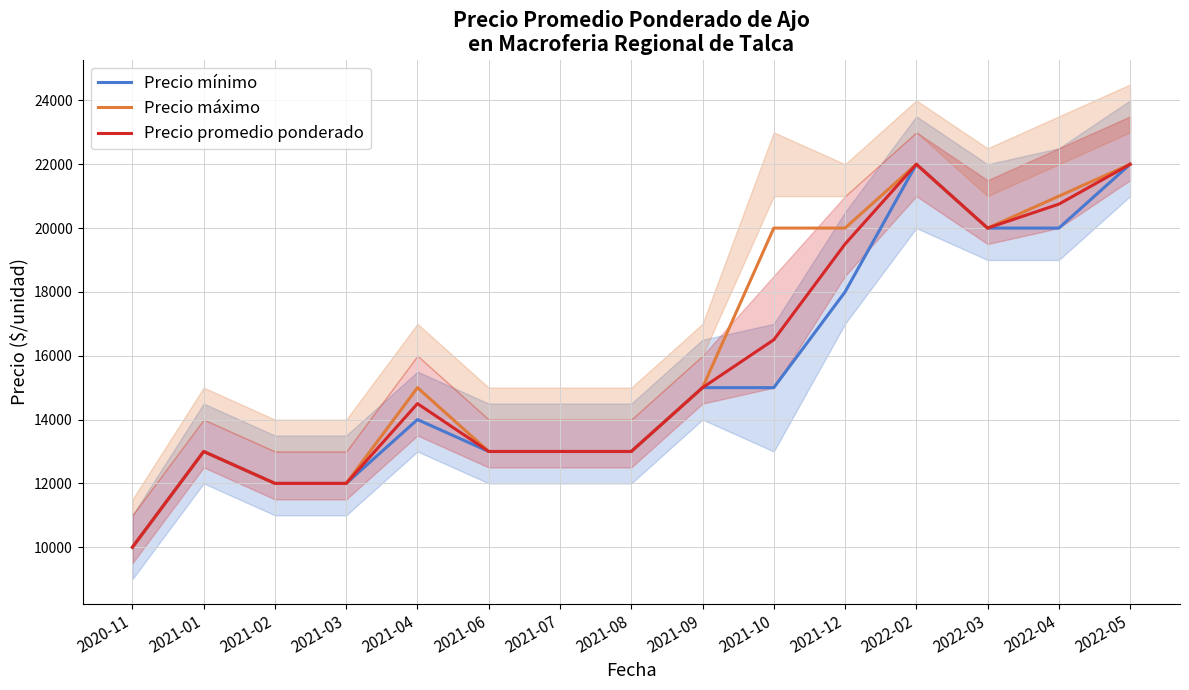

Reading right to left, transcribe all the data shown in this chart.

Precio mínimo: 2022-05=22000	2022-04=20000	2022-03=20000	2022-02=22000	2021-12=18000	2021-10=15000	2021-09=15000	2021-08=13000	2021-07=13000	2021-06=13000	2021-04=14000	2021-03=12000	2021-02=12000	2021-01=13000	2020-11=10000
Precio máximo: 2022-05=22000	2022-04=21000	2022-03=20000	2022-02=22000	2021-12=20000	2021-10=20000	2021-09=15000	2021-08=13000	2021-07=13000	2021-06=13000	2021-04=15000	2021-03=12000	2021-02=12000	2021-01=13000	2020-11=10000
Precio promedio ponderado: 2022-05=22000	2022-04=20750	2022-03=20000	2022-02=22000	2021-12=19500	2021-10=16500	2021-09=15000	2021-08=13000	2021-07=13000	2021-06=13000	2021-04=14500	2021-03=12000	2021-02=12000	2021-01=13000	2020-11=10000